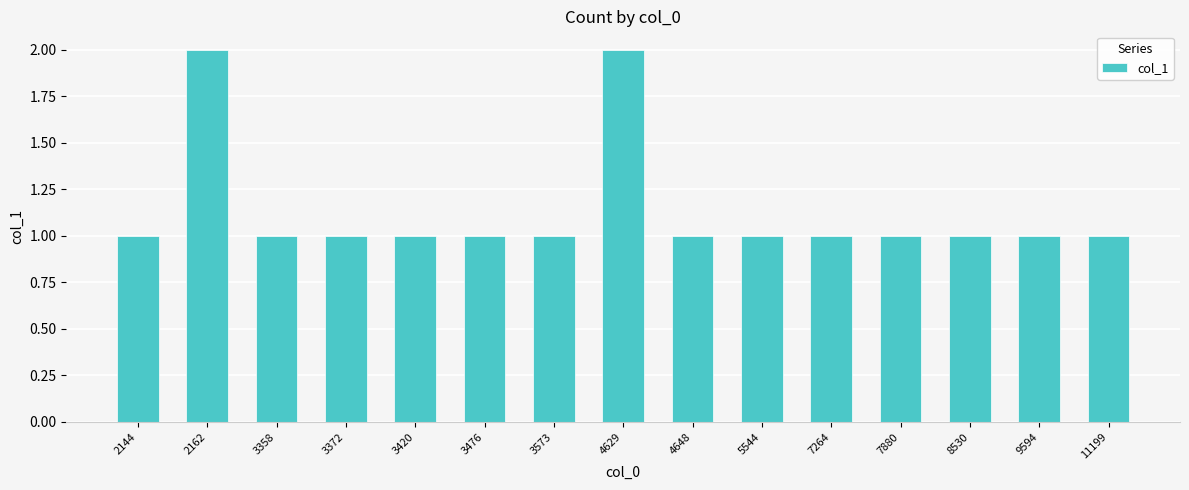

Approximately how many times larger is the value at 2144 compared to 4629?

0.5